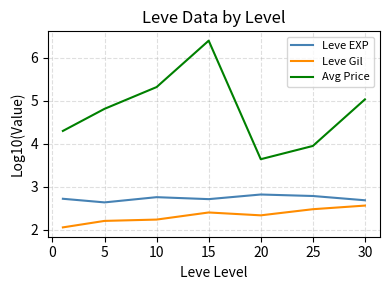

Which series has the largest total across all categories?

Avg Price